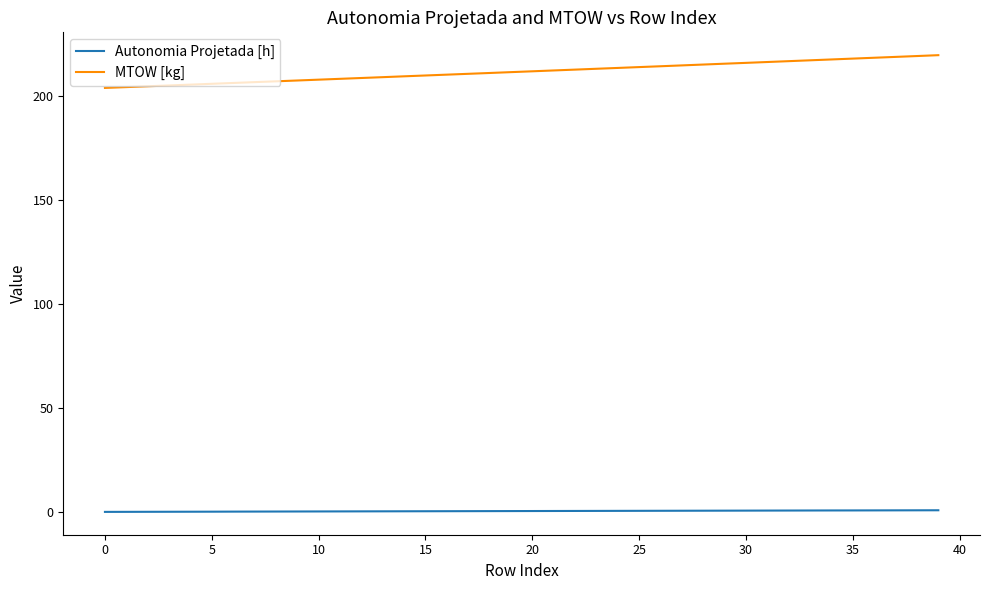

Which series has the widest spread of values?

MTOW [kg]